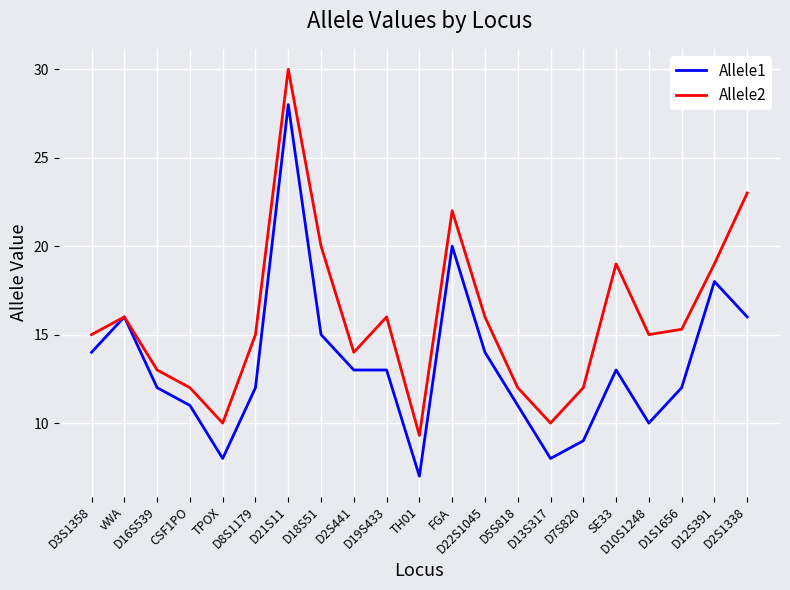

Does the chart display data point markers on the line(s)?

No